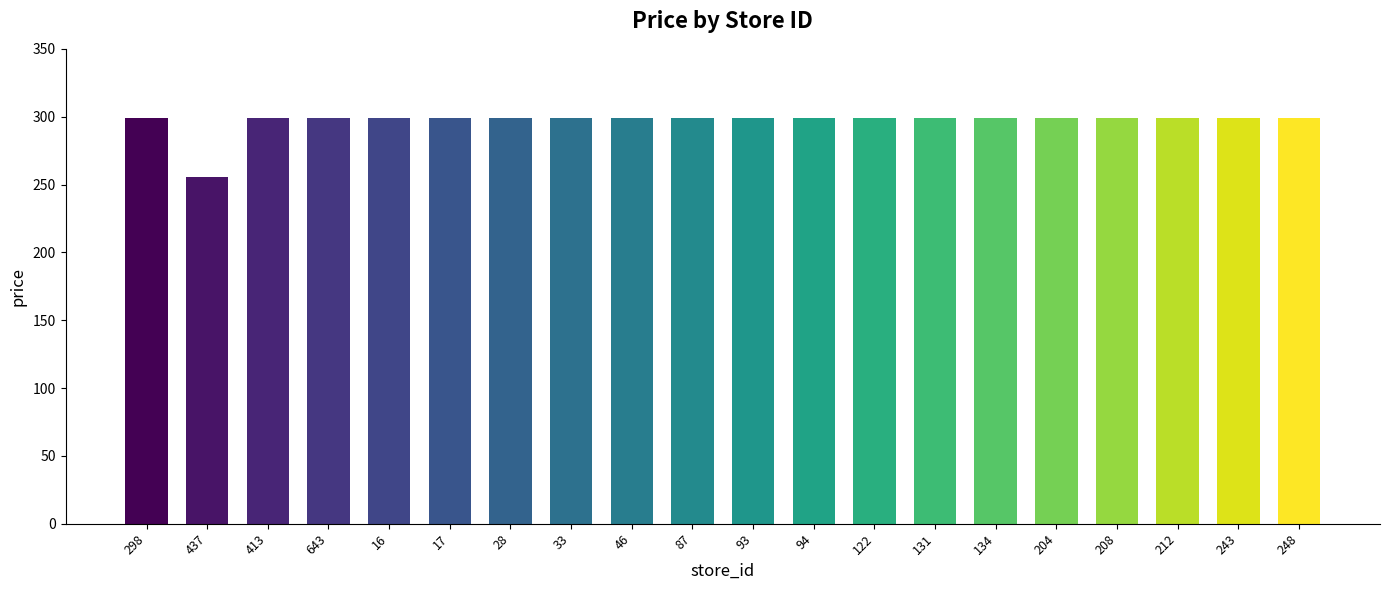

How many data points are less than 299?

1